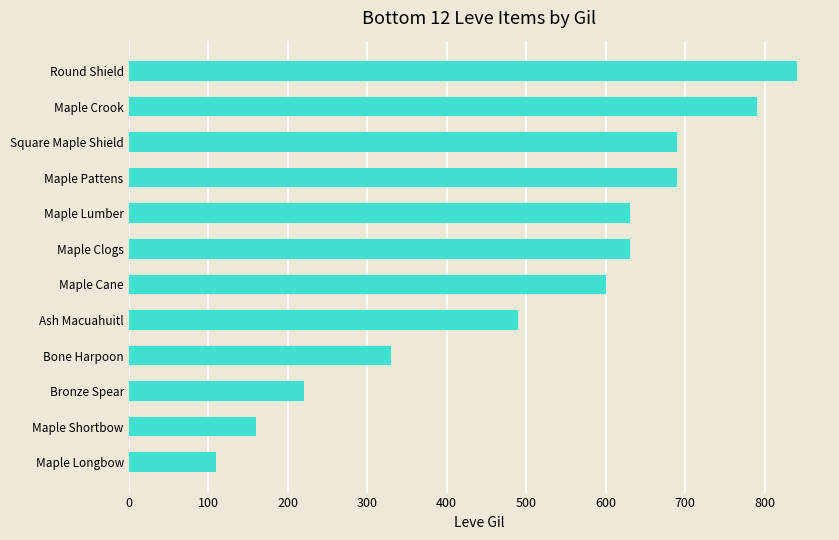

What is the change in value from Maple Cane to Maple Crook?

+190